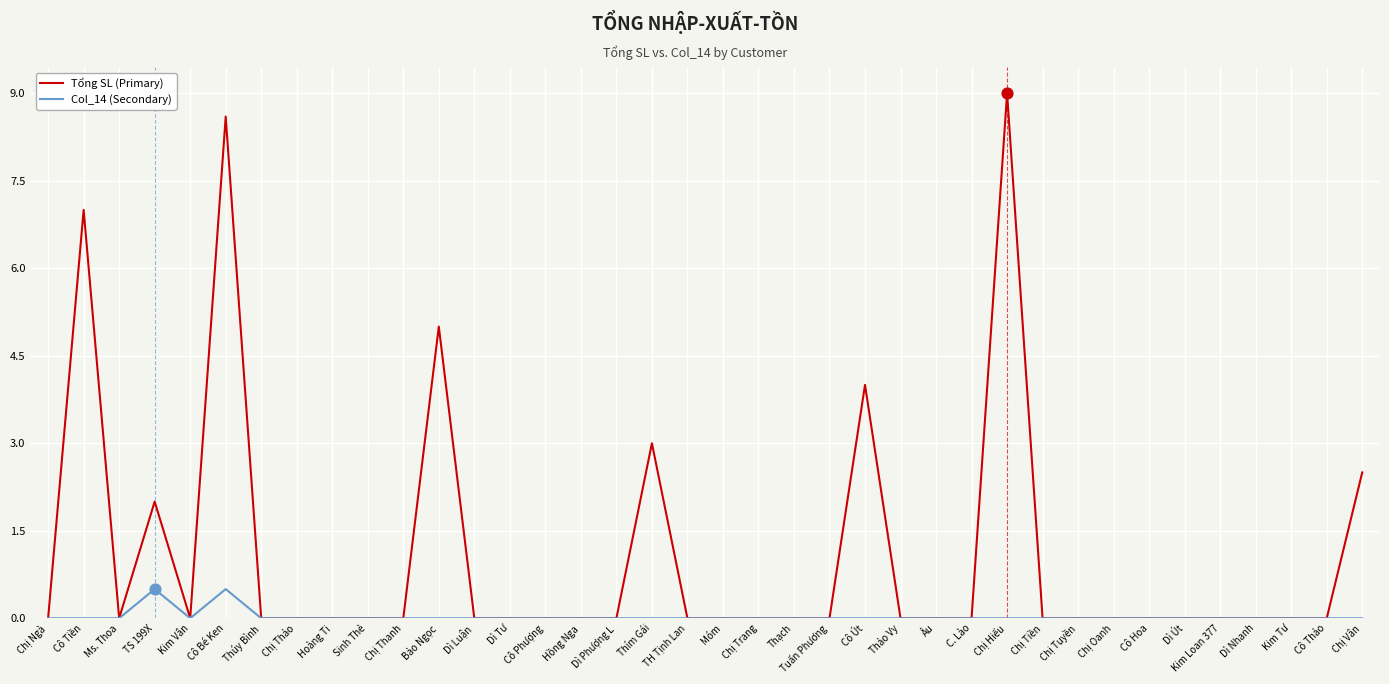

Which series has the largest range (max minus min)?

Tổng SL (Primary)